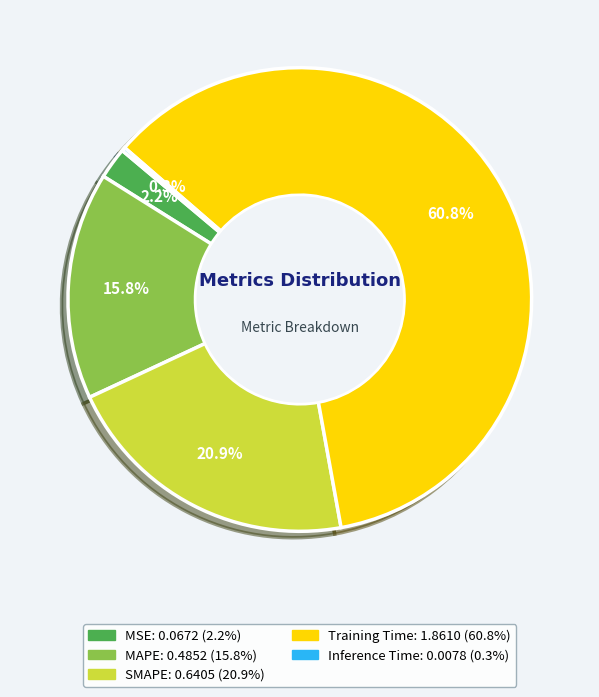

To the nearest percent, what percentage of the pie is Training Time?

61%